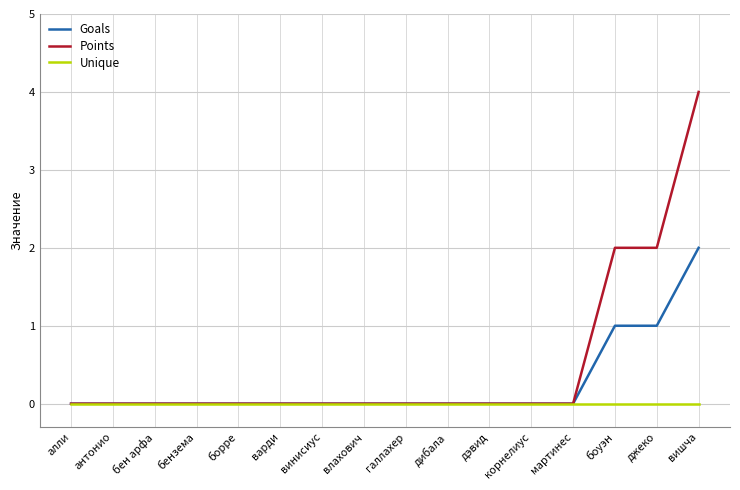

The Points series shows 1 at боуэн. True or false?

False